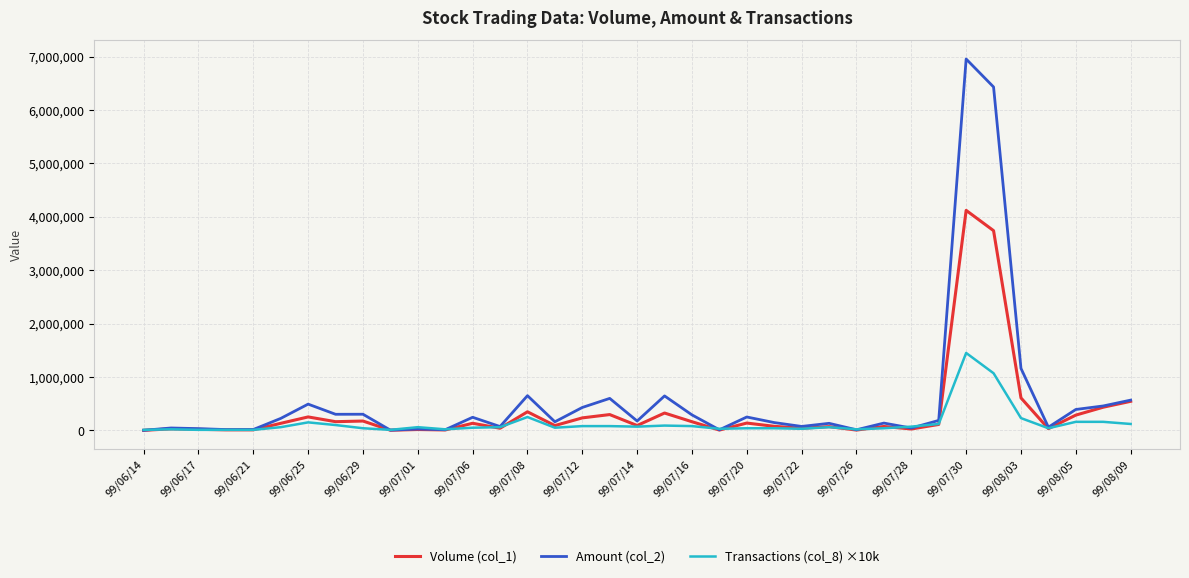

Rank the series by their maximum value, from lowest to highest.

Transactions (col_8) ×10k, Volume (col_1), Amount (col_2)